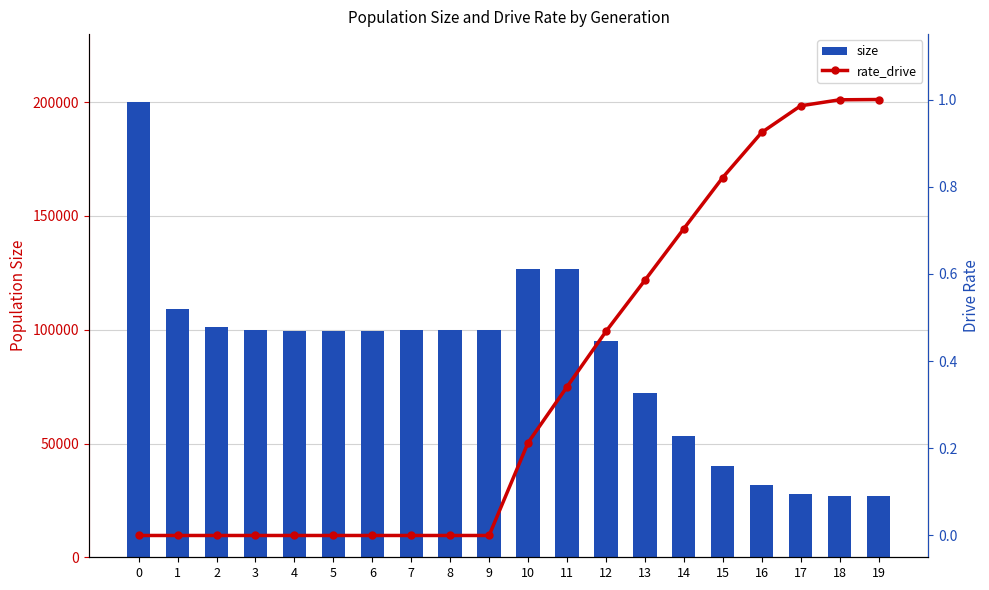

What is the value of the rate_drive bar at the 16th from the left?

0.8